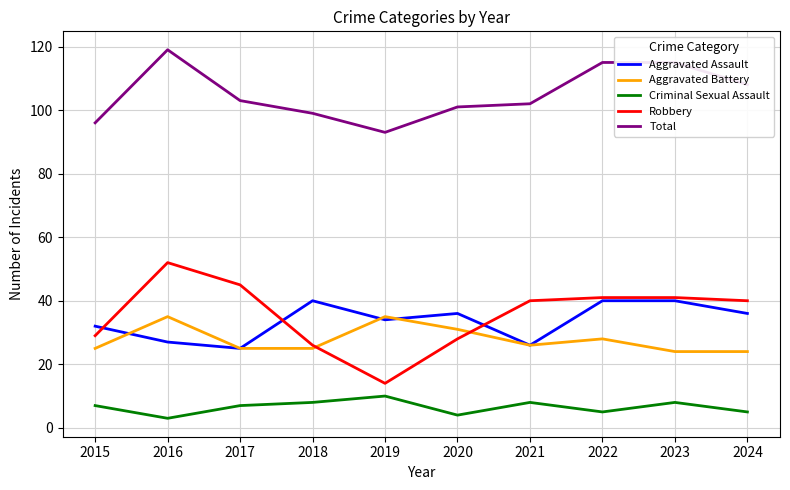

What is the total value across all series at 2020?

200